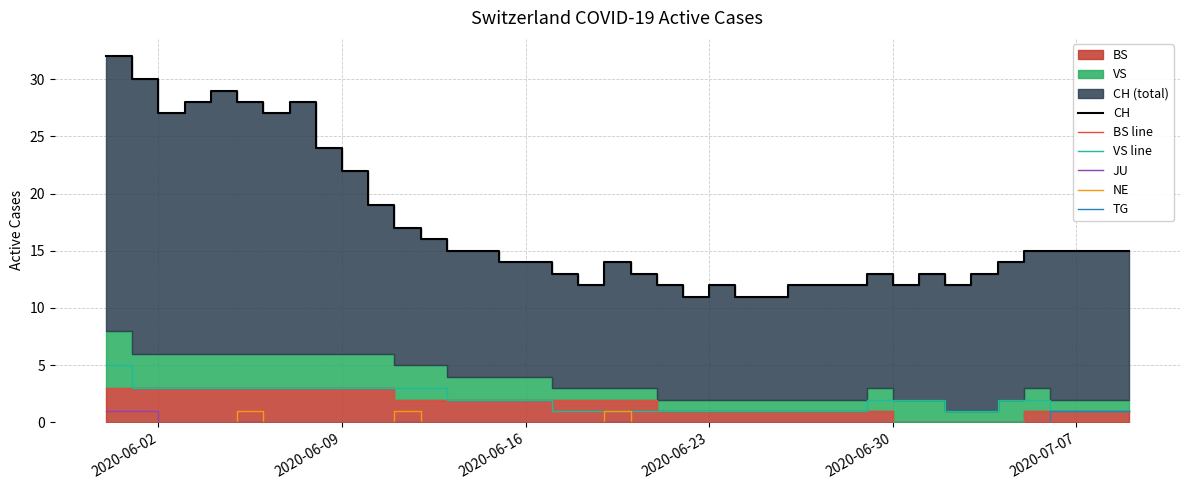

What is the value of the BS line point at the 25th from the left?

1